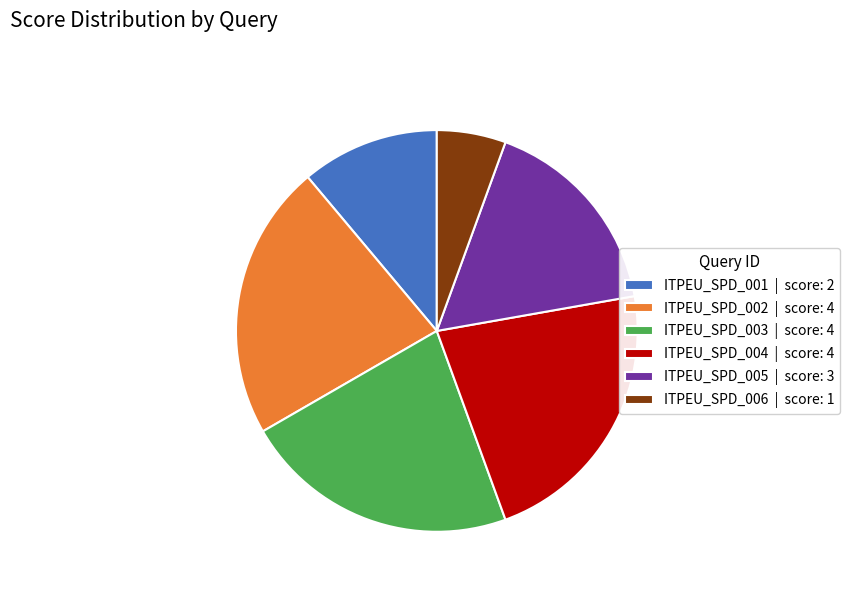

What is the ratio of the value at ITPEU_SPD_003 | score: 4 to the value at ITPEU_SPD_004 | score: 4?

1.0